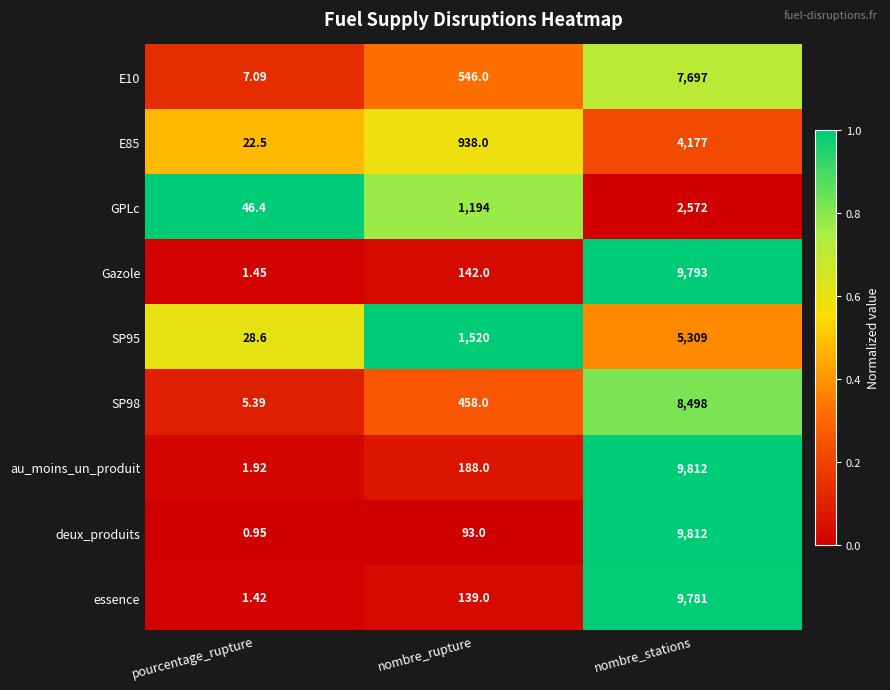

List the labels in order of GPLc value, smallest first.

pourcentage_rupture, nombre_rupture, nombre_stations